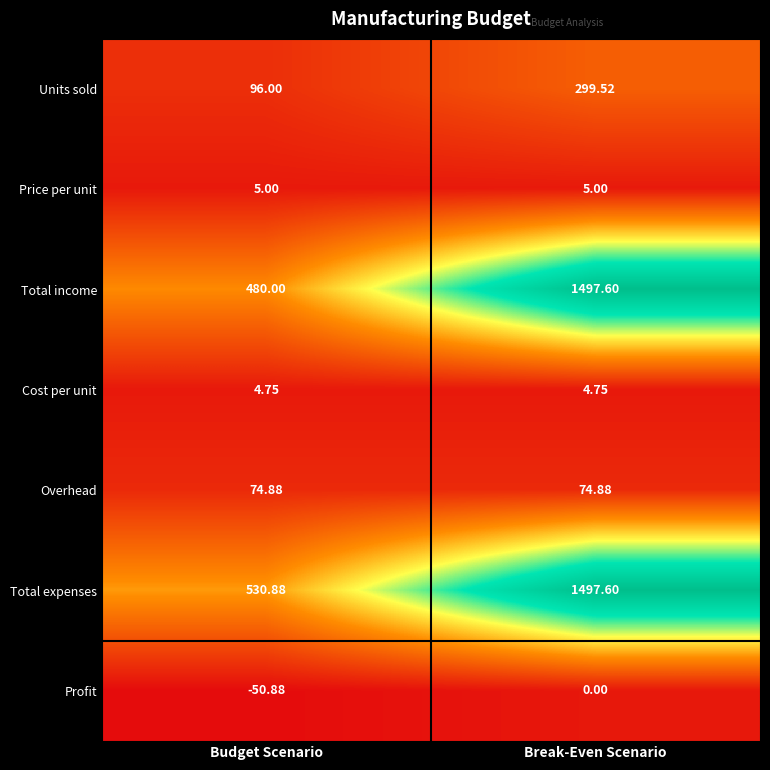

Where is Profit nearest to the value -25?

Break-Even Scenario